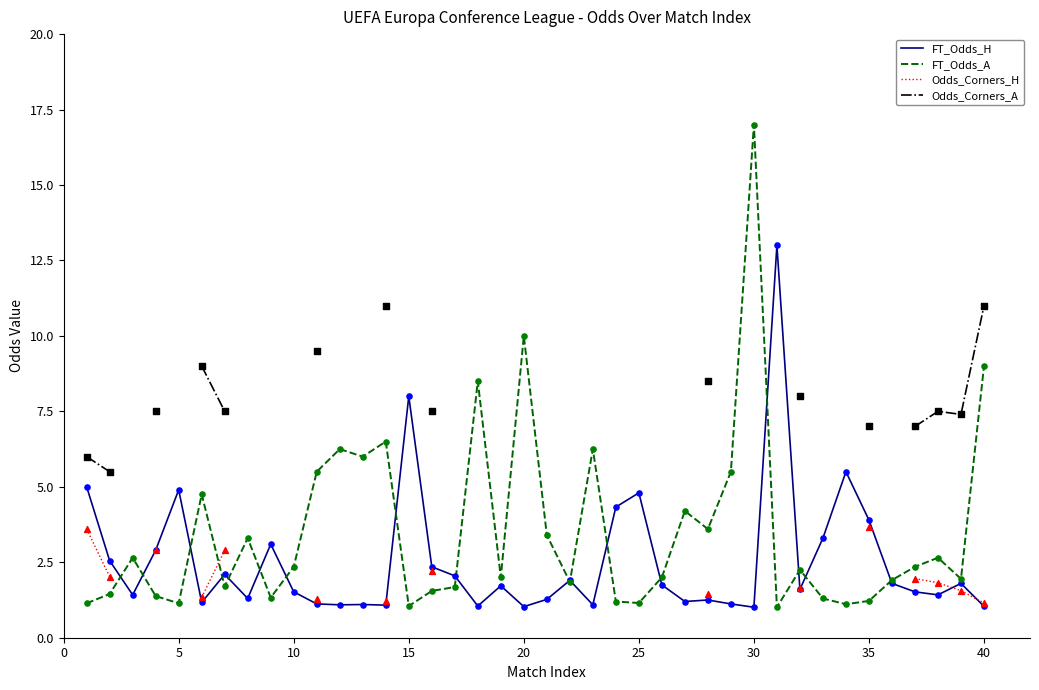

Which series has the largest Y range (max minus min)?

FT_Odds_A